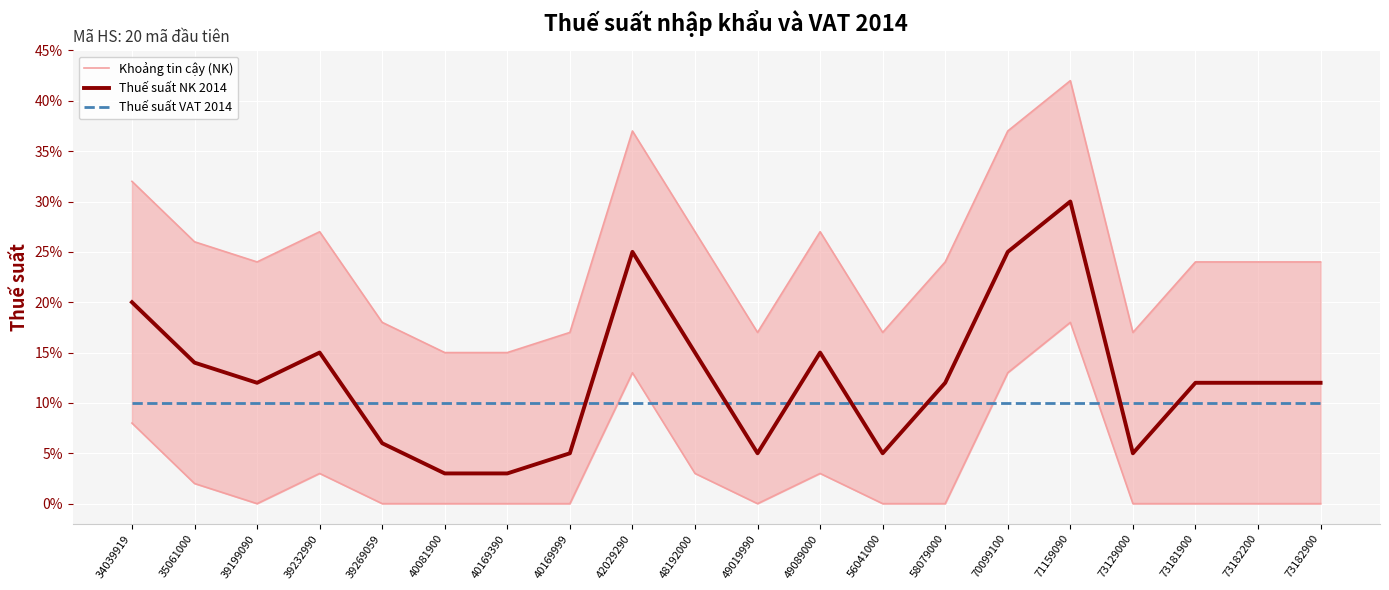

Which series has the largest total across all categories?

Khoảng tin cậy (NK)